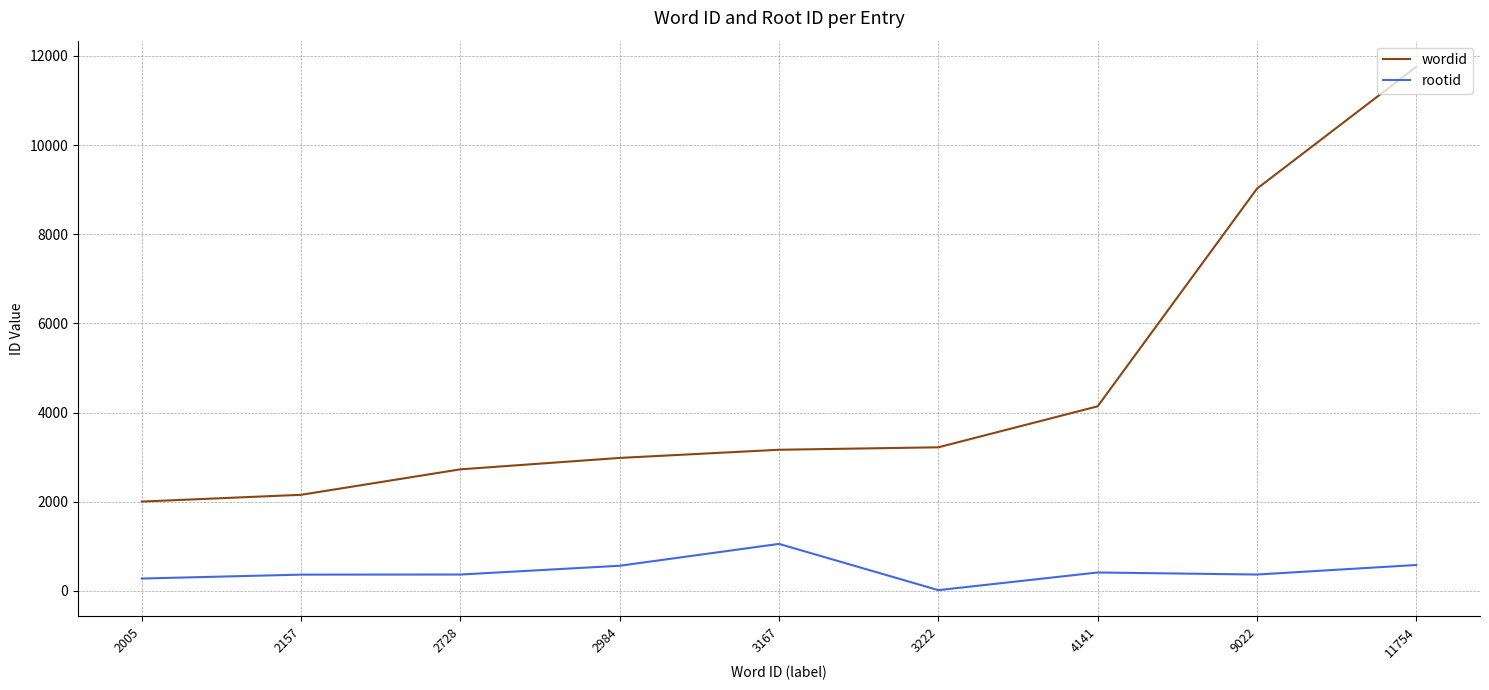

What is the difference between the maximum and minimum values in the rootid series?

1037